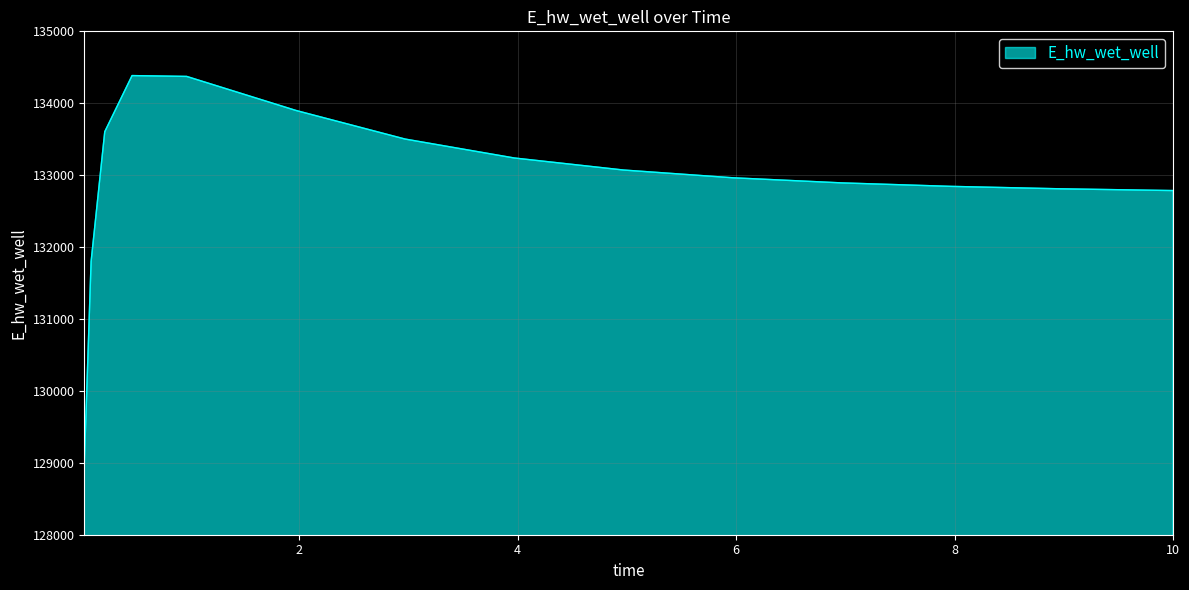

What is the maximum value shown in the chart?

134384.8